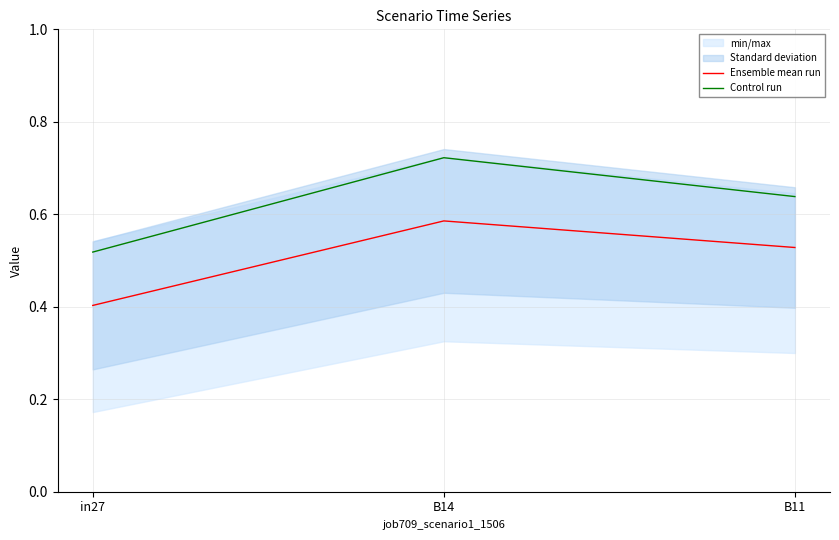

Which series has the largest total across all categories?

Control run